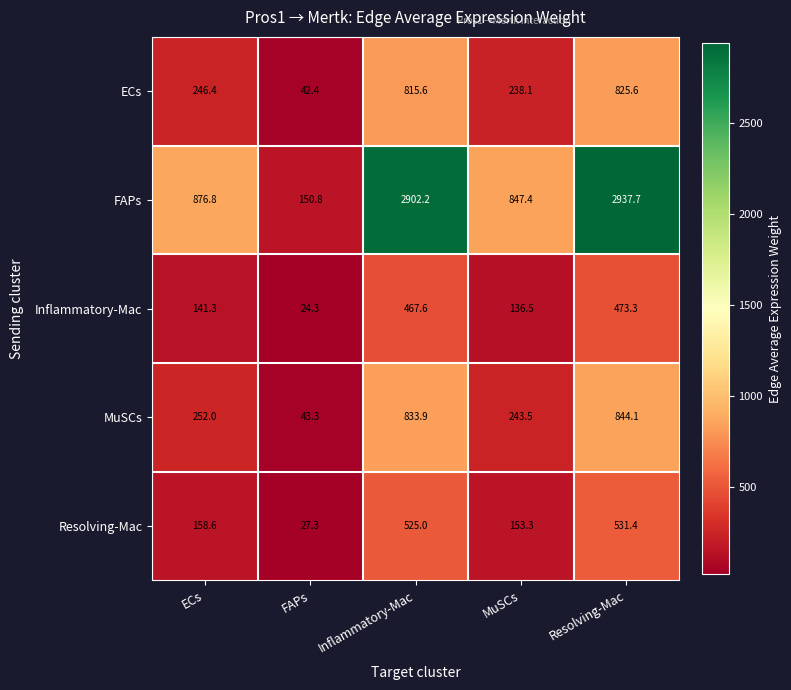

The value of Resolving-Mac at FAPs is 37.5. True or false?

False